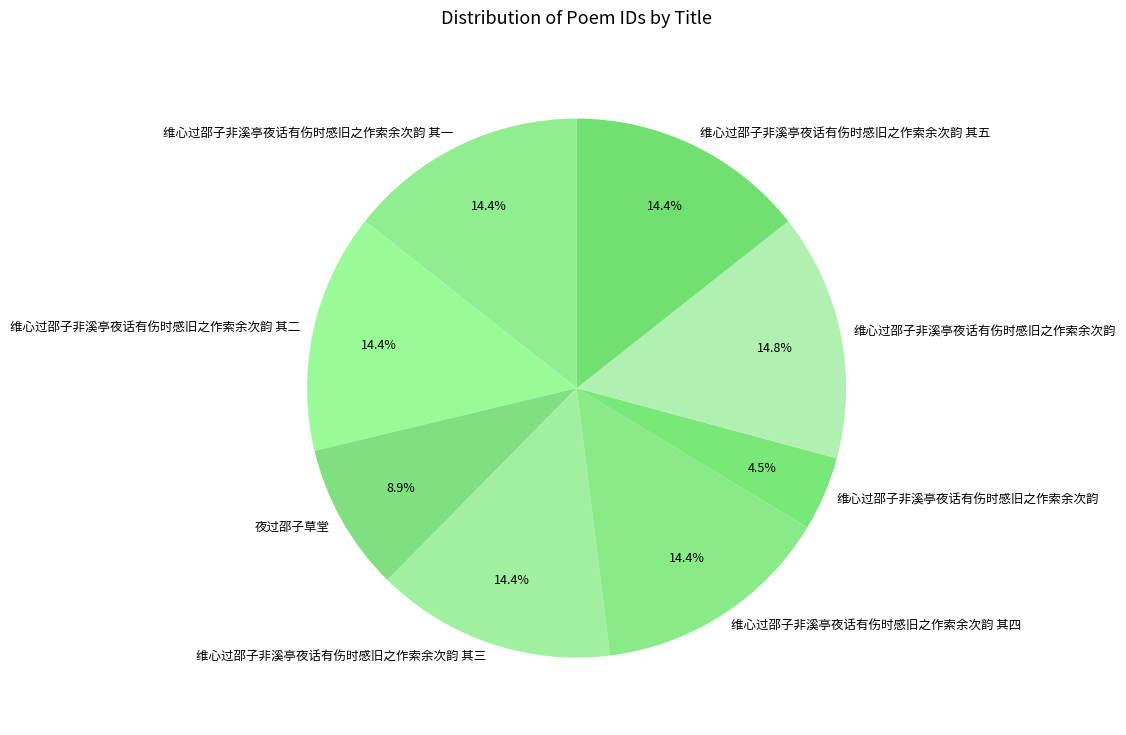

Rank the categories by value from lowest to highest.

维心过邵子非溪亭夜话有伤时感旧之作索余次韵, 夜过邵子草堂, 维心过邵子非溪亭夜话有伤时感旧之作索余次韵 其一, 维心过邵子非溪亭夜话有伤时感旧之作索余次韵 其二, 维心过邵子非溪亭夜话有伤时感旧之作索余次韵 其三, 维心过邵子非溪亭夜话有伤时感旧之作索余次韵 其四, 维心过邵子非溪亭夜话有伤时感旧之作索余次韵 其五, 维心过邵子非溪亭夜话有伤时感旧之作索余次韵